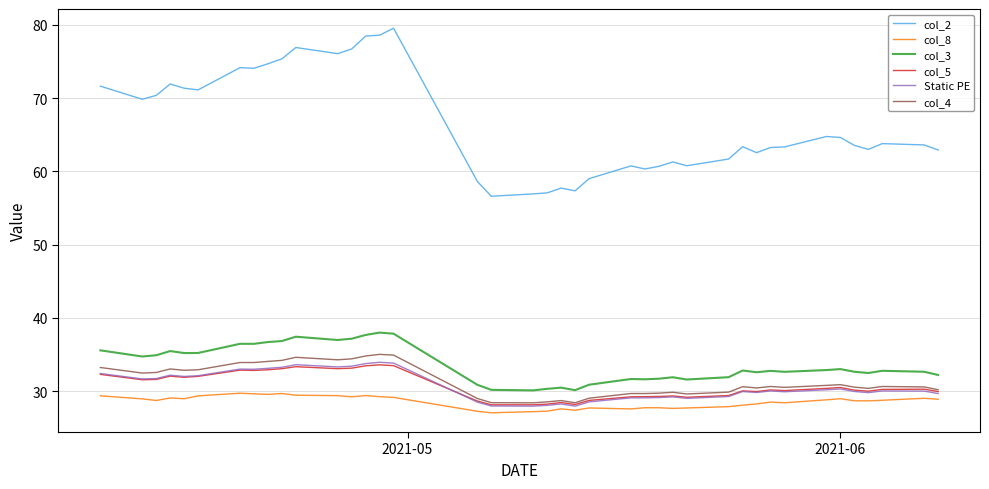

Which series has the largest total across all categories?

col_2